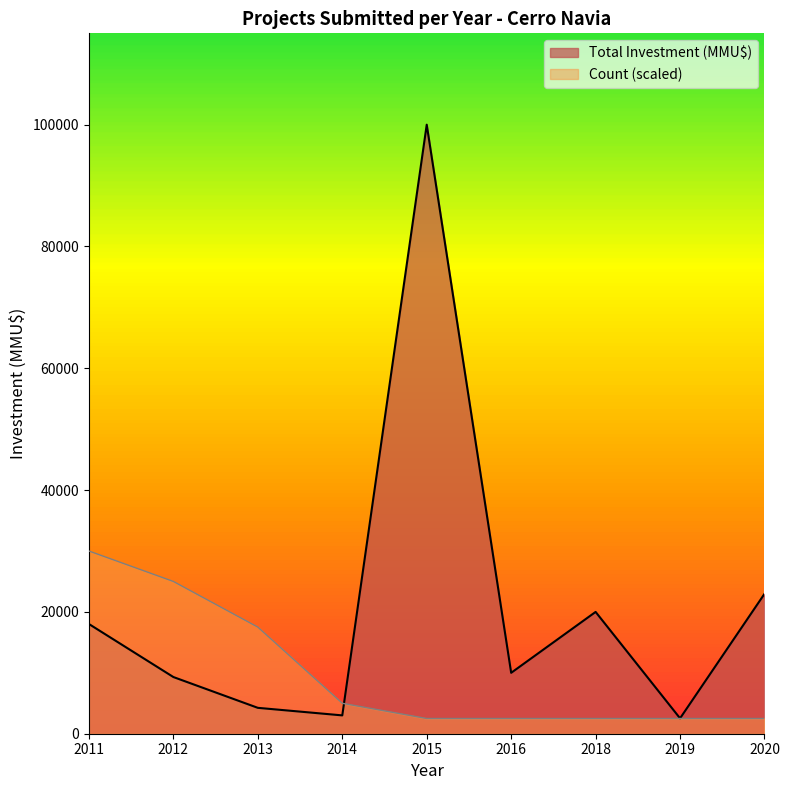

Does the chart have visible grid lines?

No